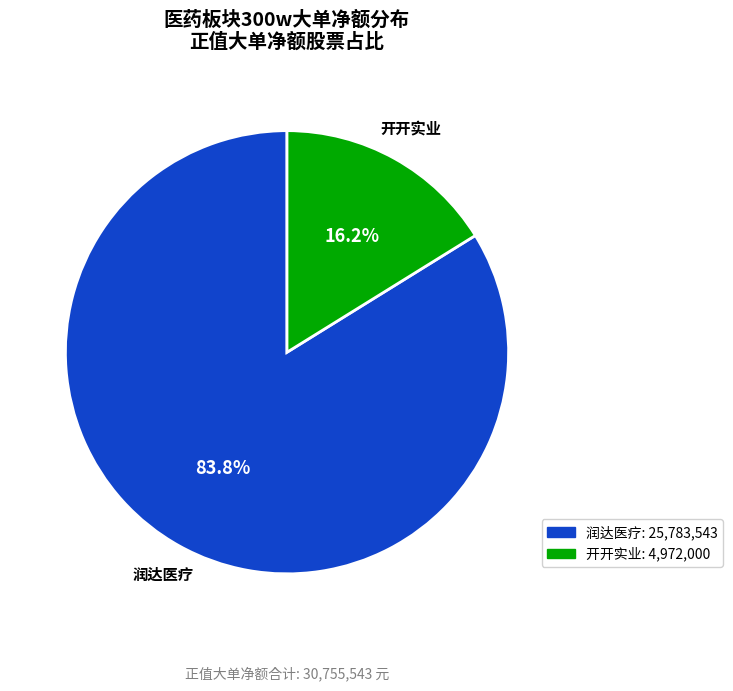

Does any single category account for the majority?

Yes